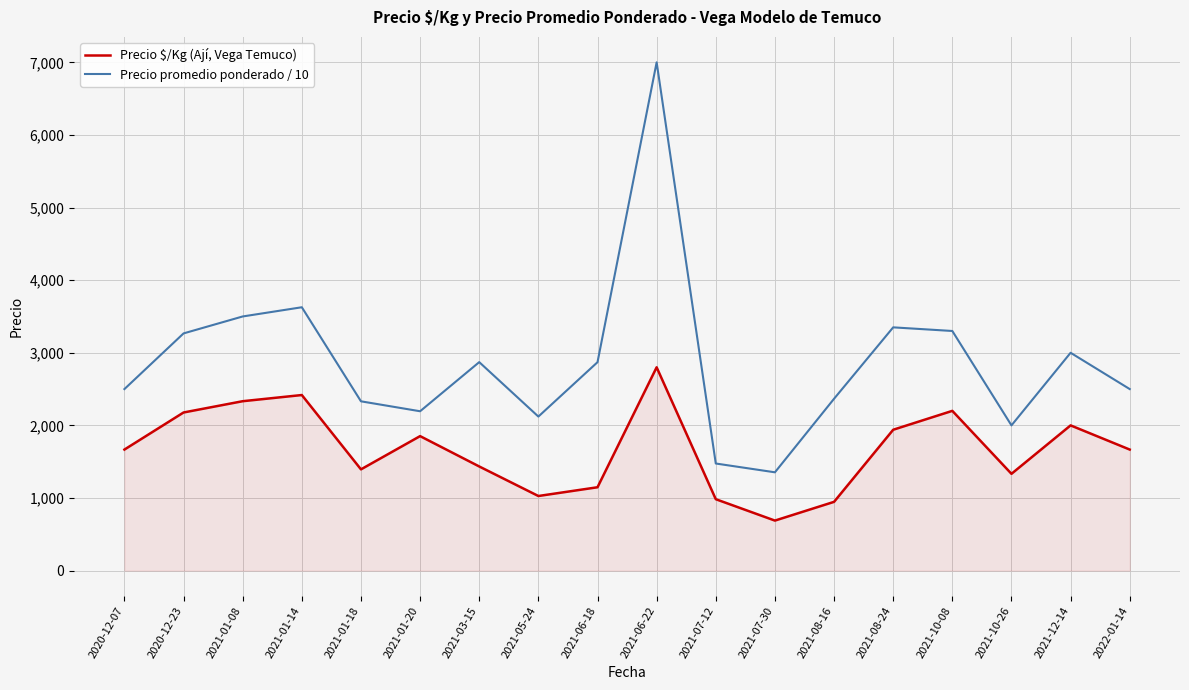

What is the average value of the Precio promedio ponderado / 10 series?

2868.2